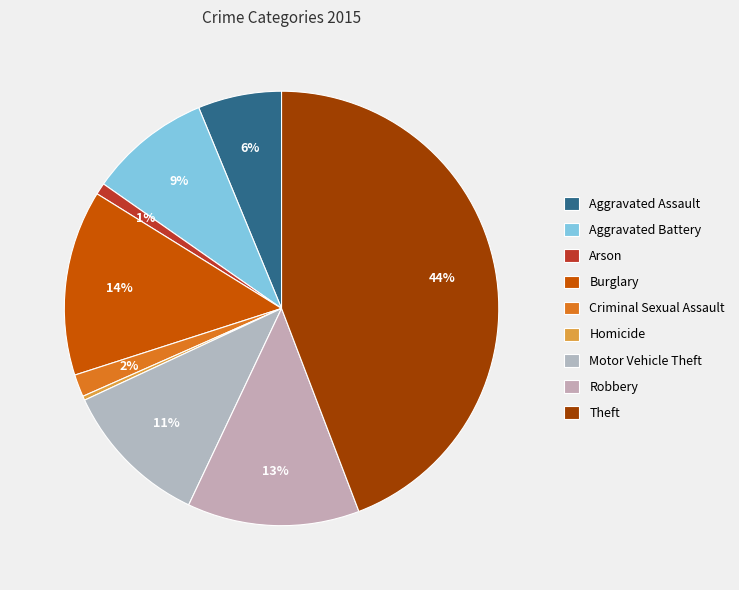

Is the sum of Arson and Robbery greater than half?

No